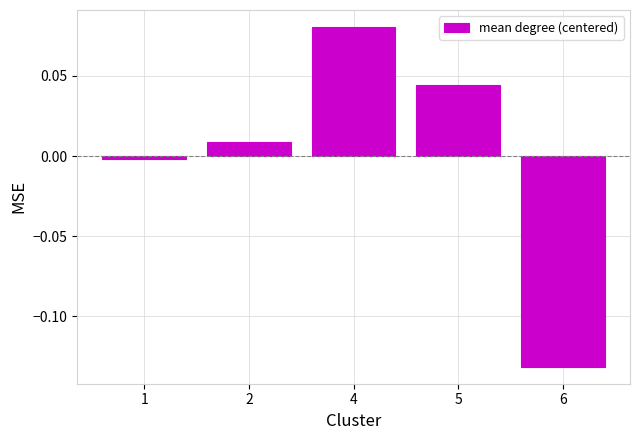

Rank the categories by value from highest to lowest.

4, 5, 2, 1, 6